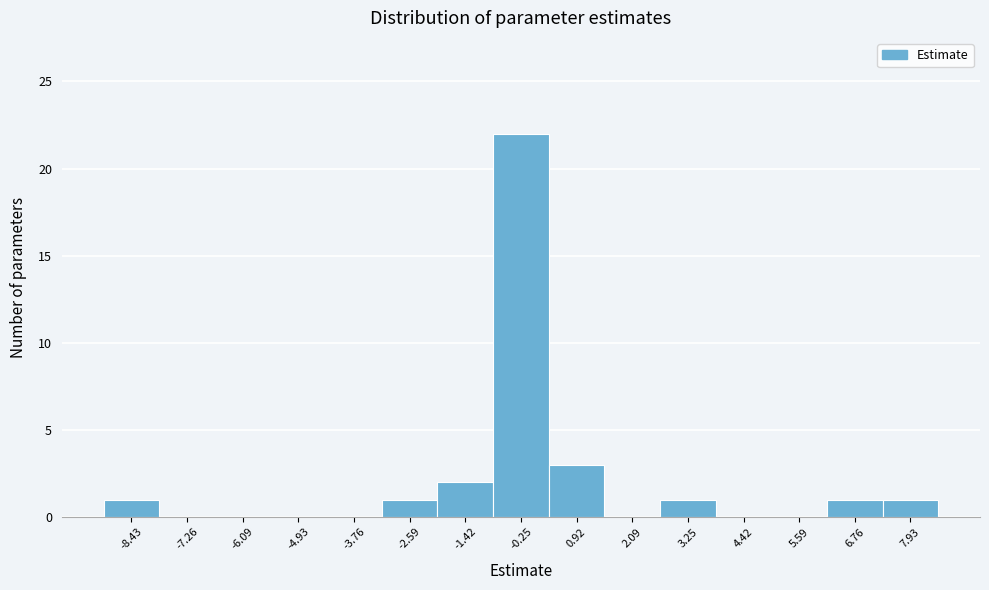

Which range on the x-axis has the tallest bar?

-0.8 to 0.4